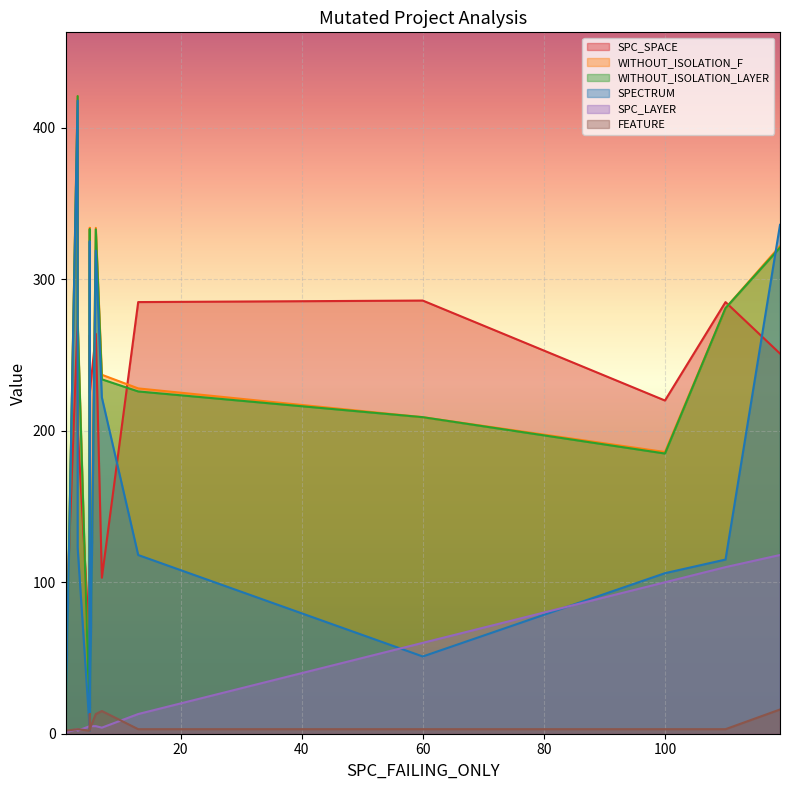

What are all the series names shown in the legend?

SPC_SPACE, WITHOUT_ISOLATION_F, WITHOUT_ISOLATION_LAYER, SPECTRUM, SPC_LAYER, FEATURE